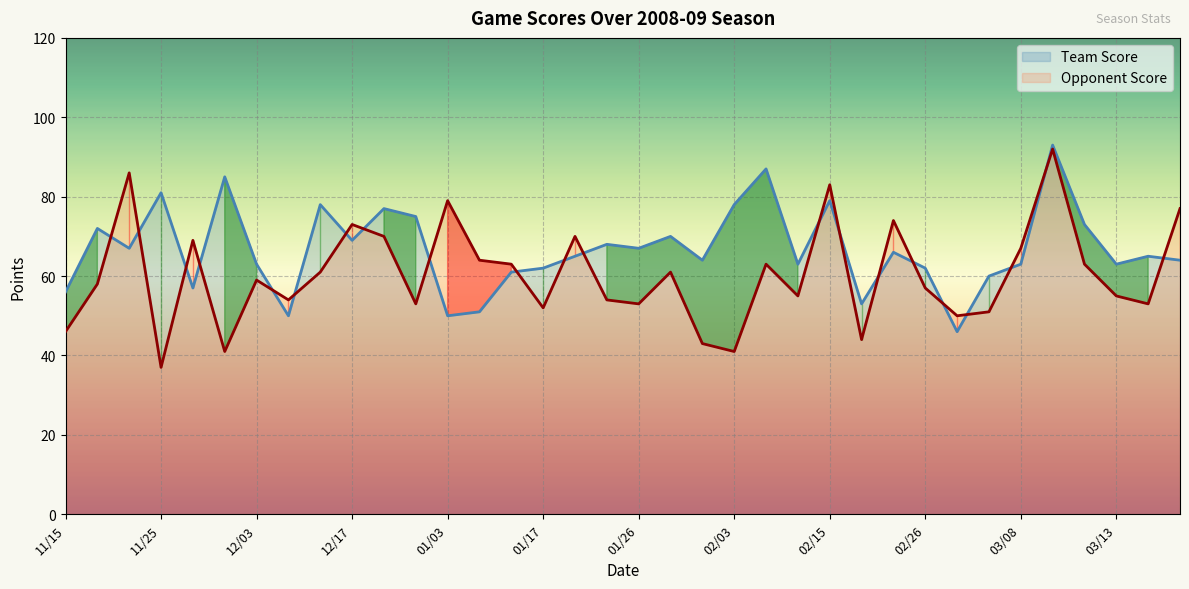

Which series has the largest total across all categories?

Team Score